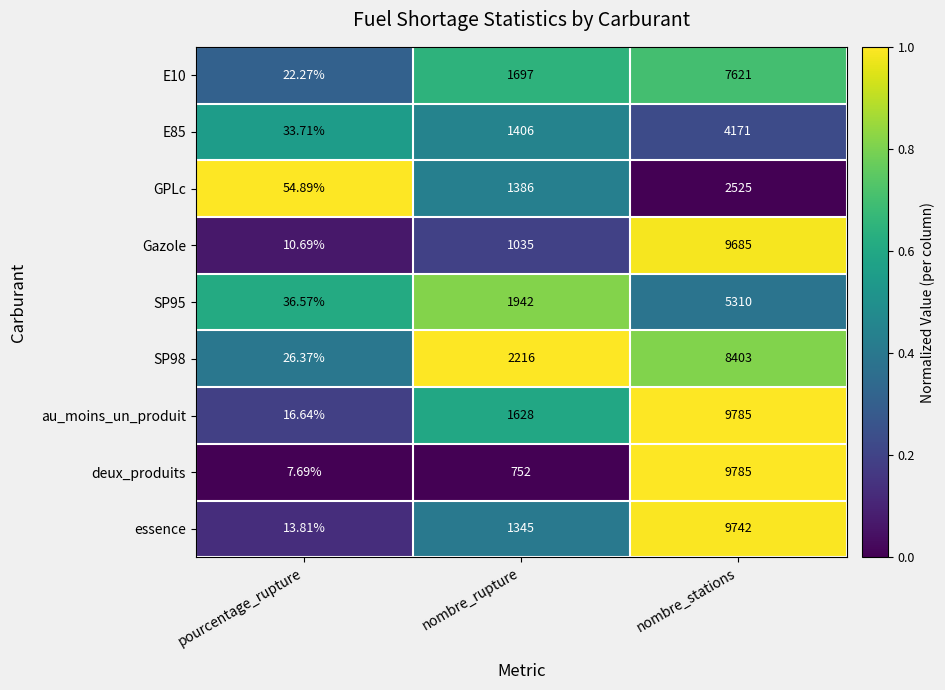

List the labels in order of E10 value, smallest first.

pourcentage_rupture, nombre_rupture, nombre_stations